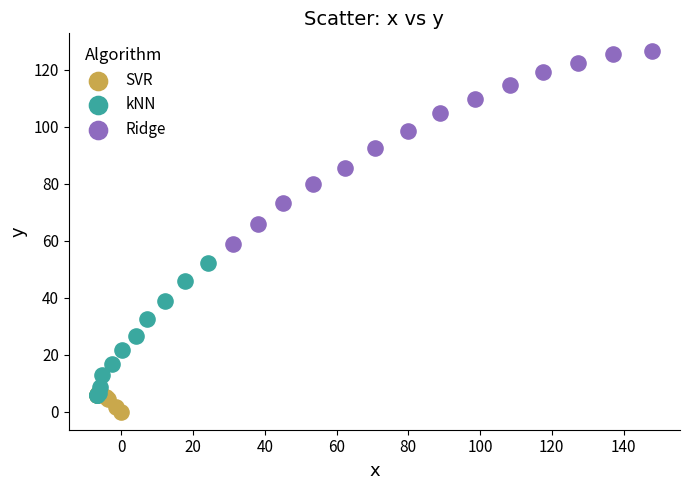

Which series reaches the minimum Y coordinate?

SVR